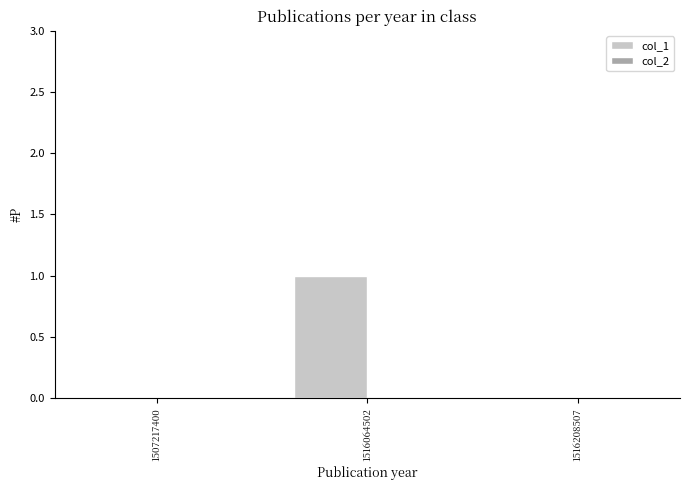

At which category does the chart reach its peak across all series?

1516064502